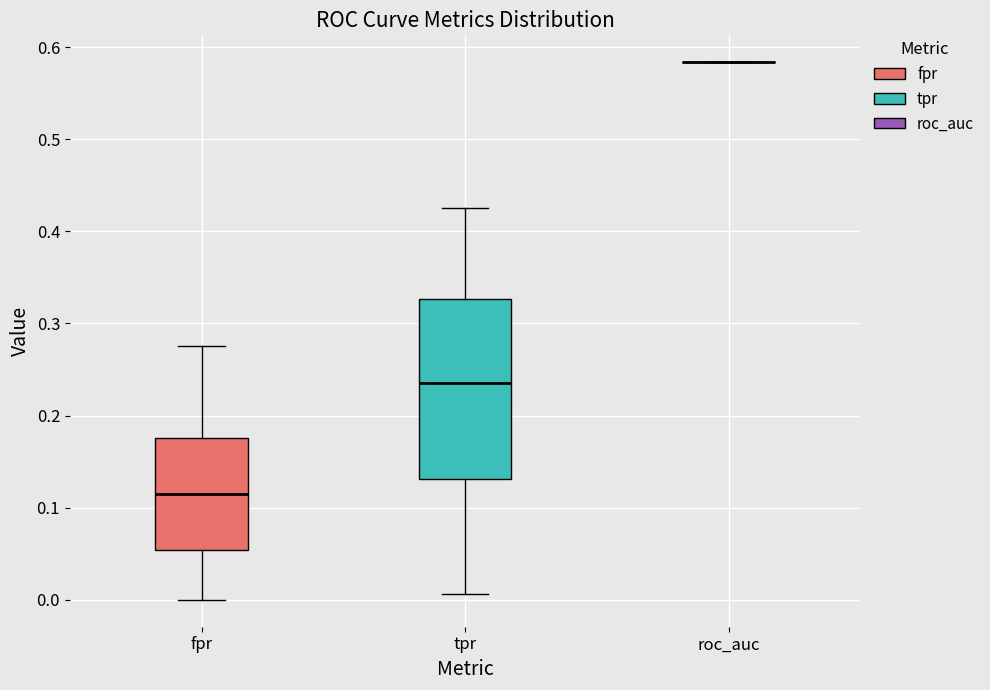

Comparing the boxes themselves (not the whiskers), which one is the tallest?

tpr